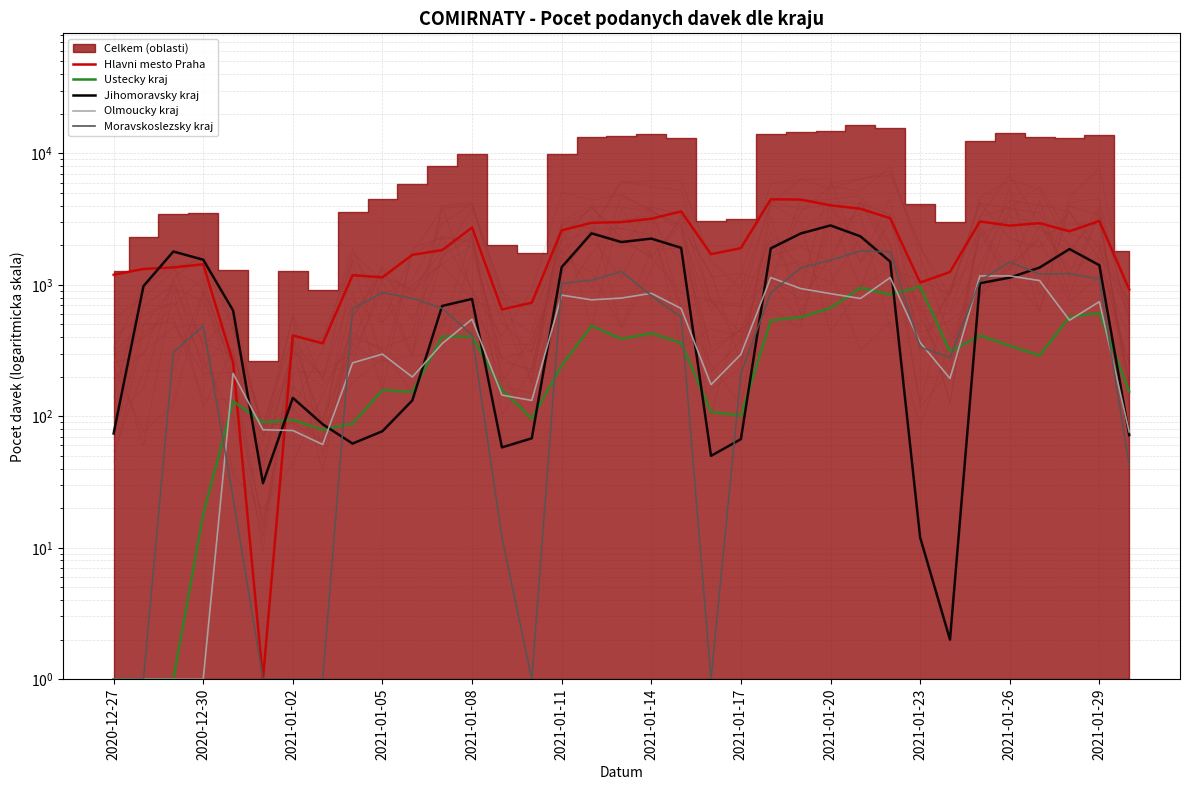

The Hlavni mesto Praha series shows 1263 at 19. True or false?

False